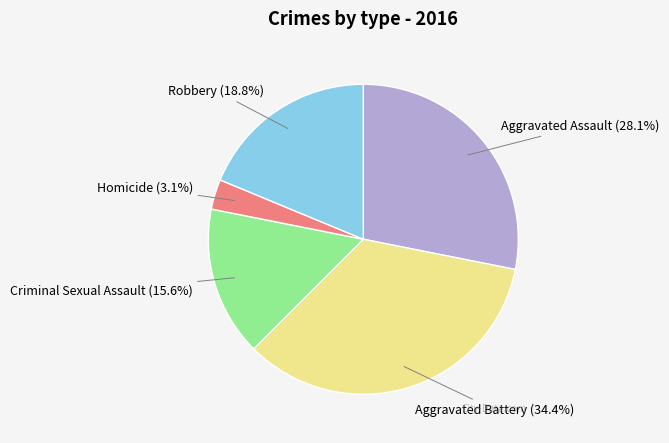

Which category has the biggest portion of the pie?

Aggravated Battery